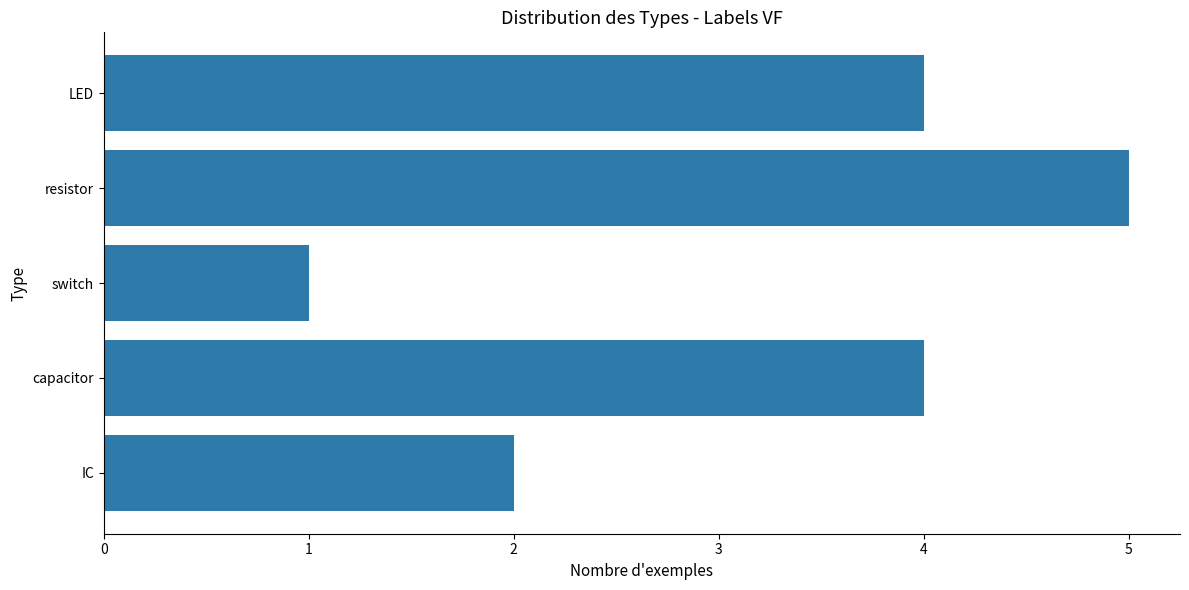

What is the greatest value displayed?

5